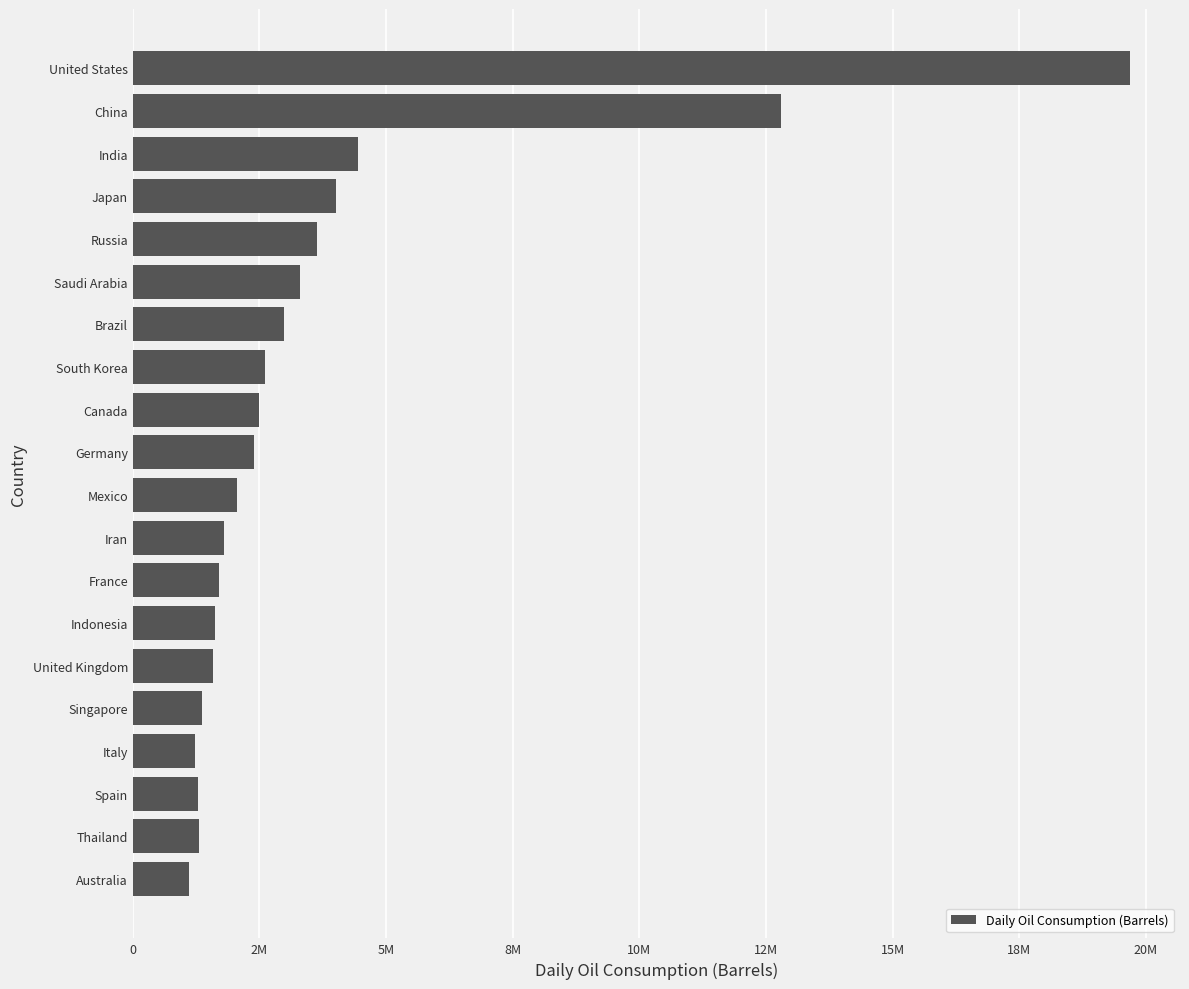

Does the chart contain stacked bars?

No